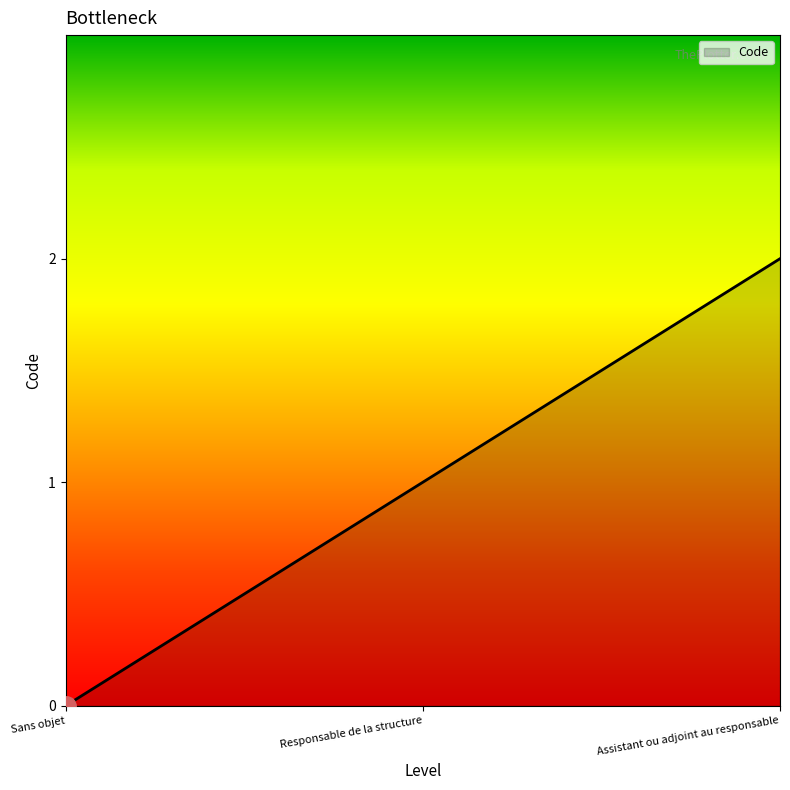

What is the change in value from Responsable de la structure to Assistant ou adjoint au responsable?

+1